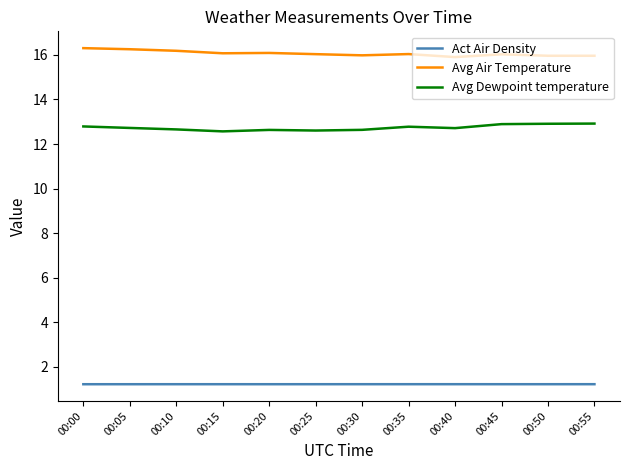

What value does the Avg Dewpoint temperature series have at 00:15?

12.6